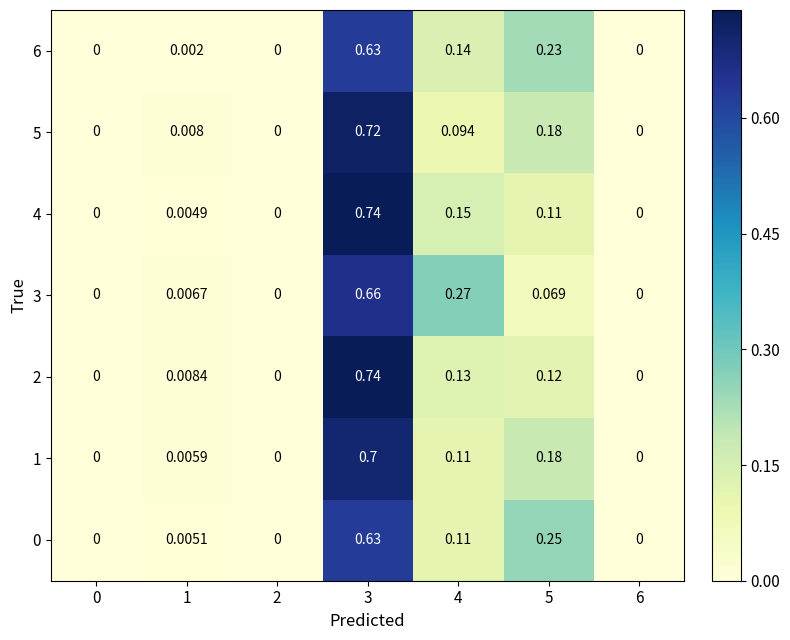

Which series has the largest total across all categories?

3